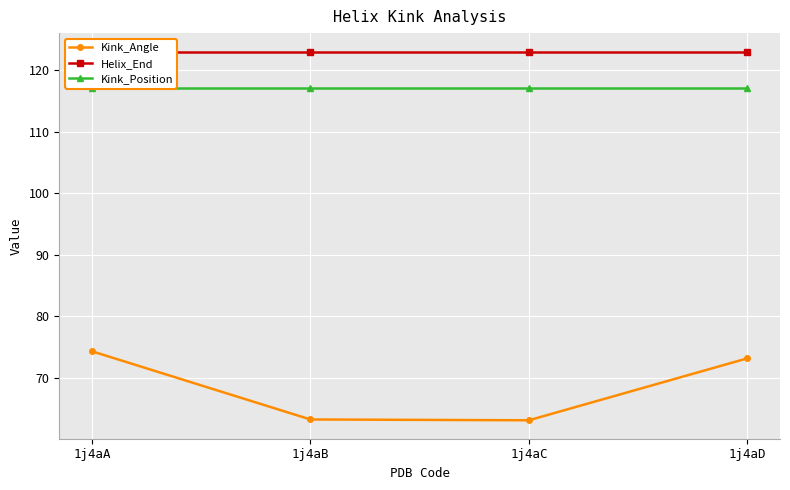

List the labels in order of Helix_End value, largest first.

1j4aA, 1j4aB, 1j4aC, 1j4aD